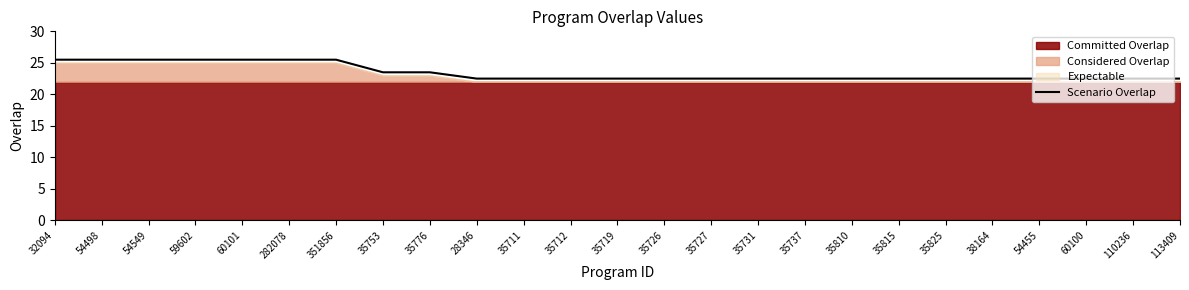

What position from the right is 35737?

9